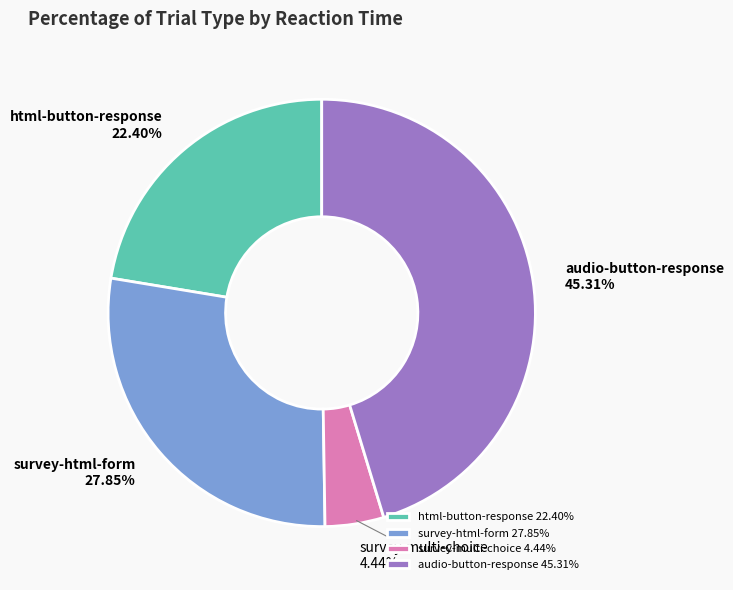

Does survey-multi-choice represent more than half of the total?

No